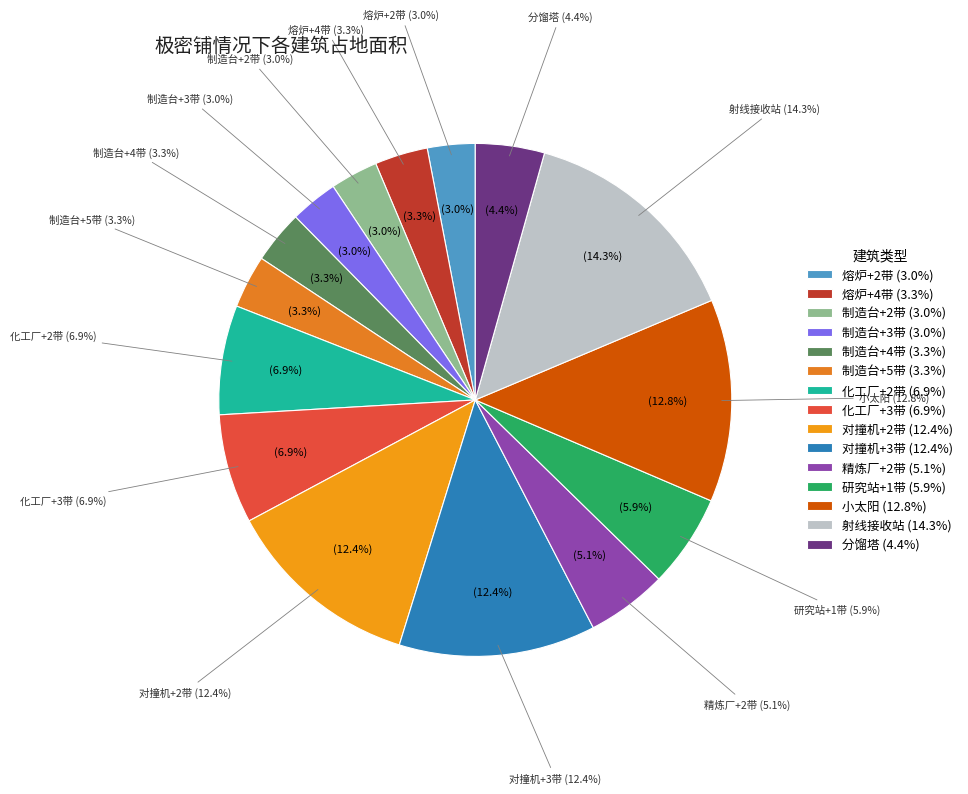

To the nearest percent, what is the difference between the largest and smallest slice percentages?

11%